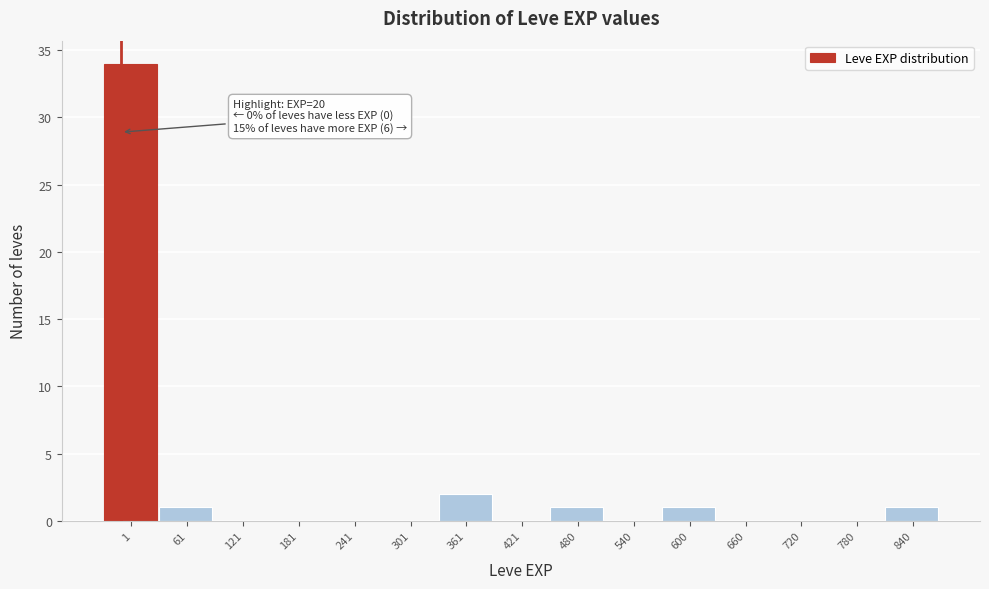

Reading left to right, transcribe all the data shown in this chart.

1=34	61=1	121=0	181=0	241=0	301=0	361=2	421=0	480=1	540=0	600=1	660=0	720=0	780=0	840=1